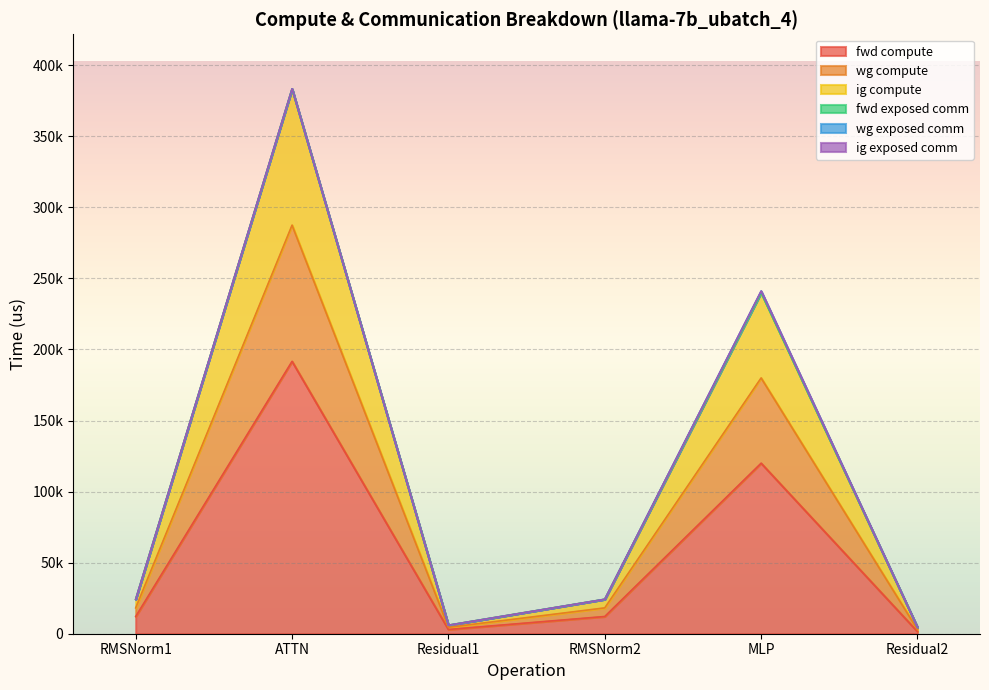

What is the difference between the second highest and second lowest values in the ig compute series?

233969.9